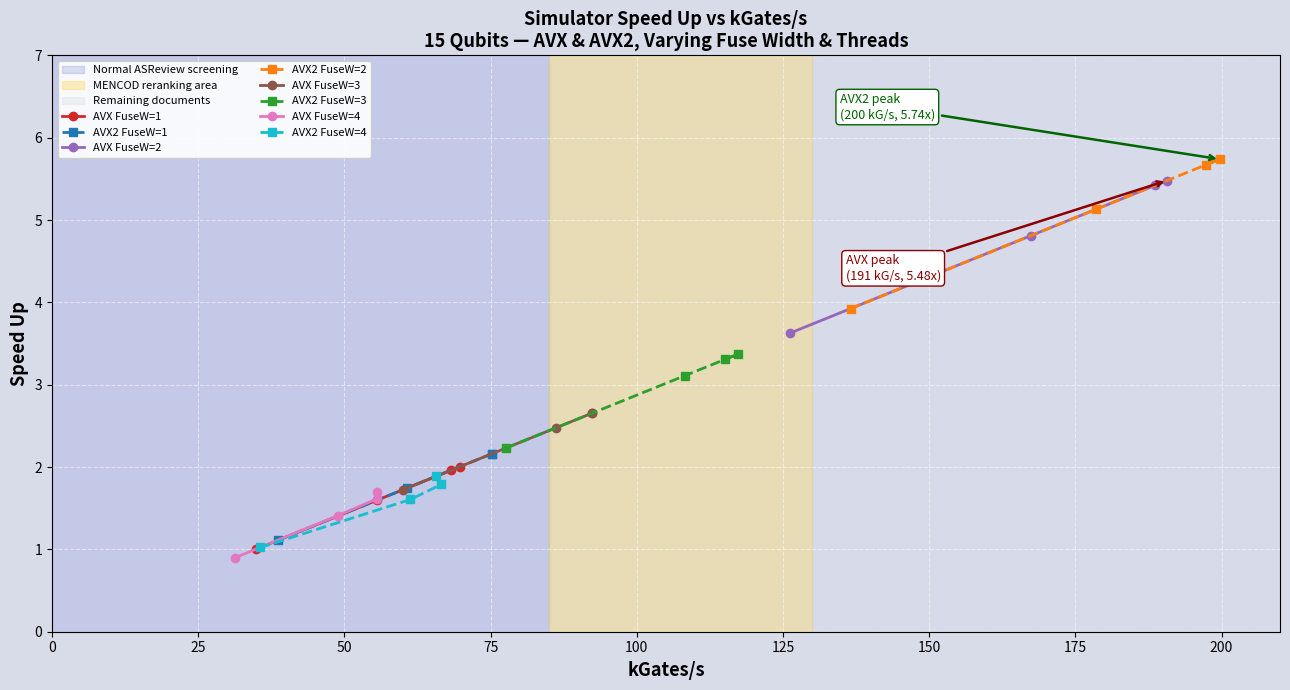

What is the value of the AVX FuseW=1 point at the 4th from the left?

2.0